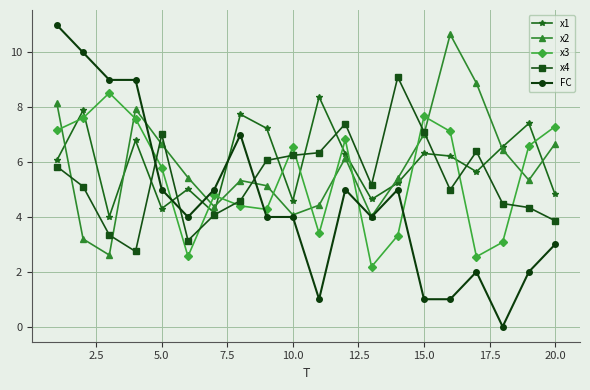

What is the maximum value shown in the chart?

11.0